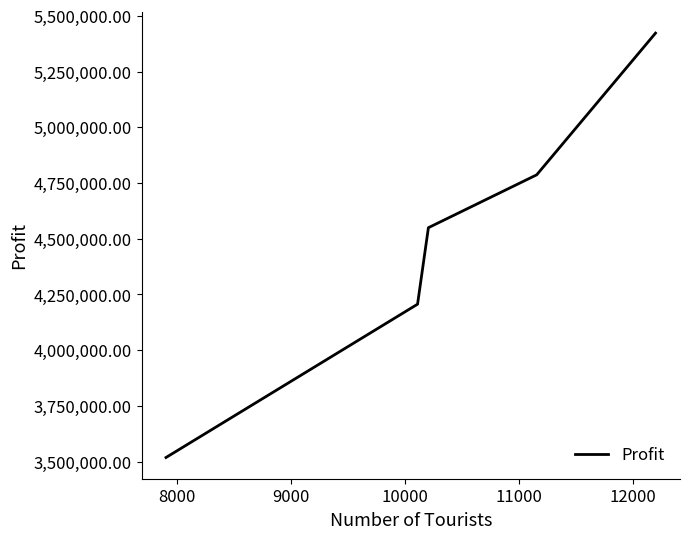

What is the minimum value shown in the chart?

3518281.8